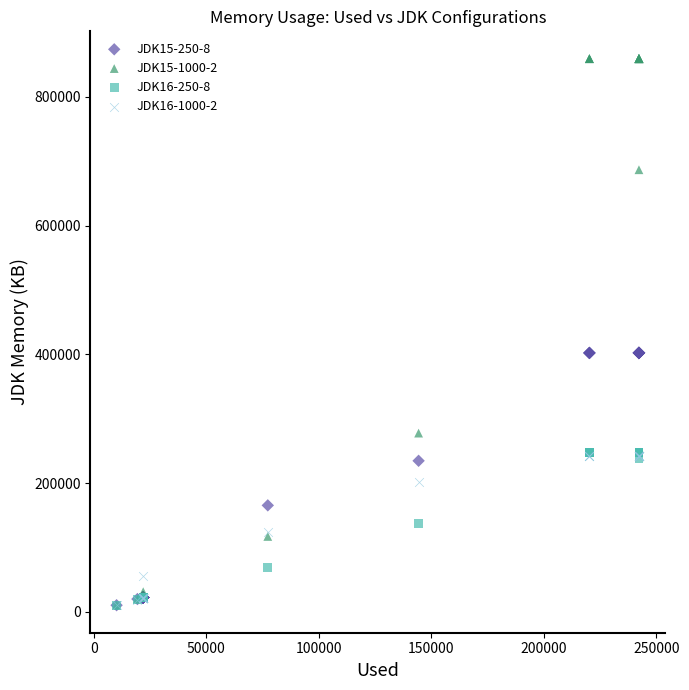

What are all the series names shown in the legend?

JDK15-250-8, JDK15-1000-2, JDK16-250-8, JDK16-1000-2